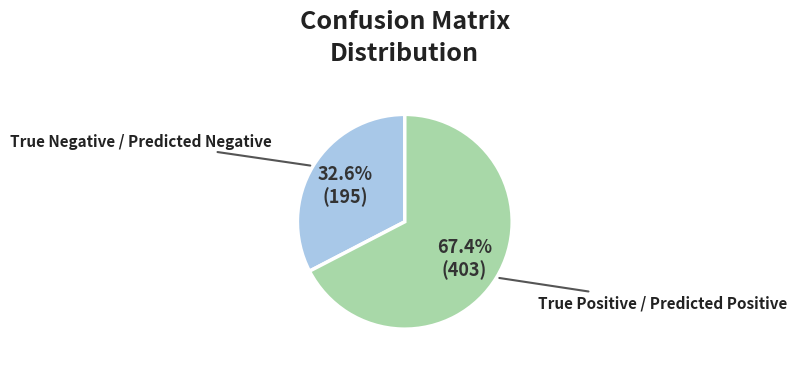

To the nearest percent, what portion does True Positive / Predicted Positive represent?

67%